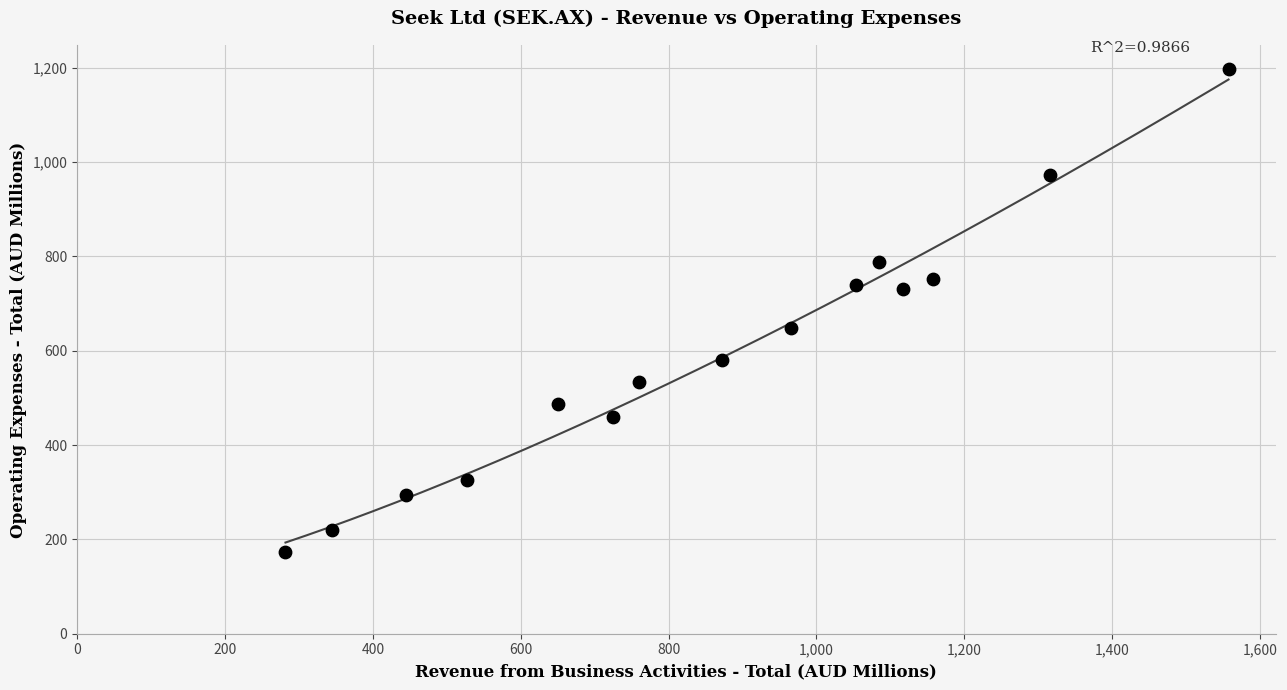

What is the range of Y values (max minus min)?

1022.9